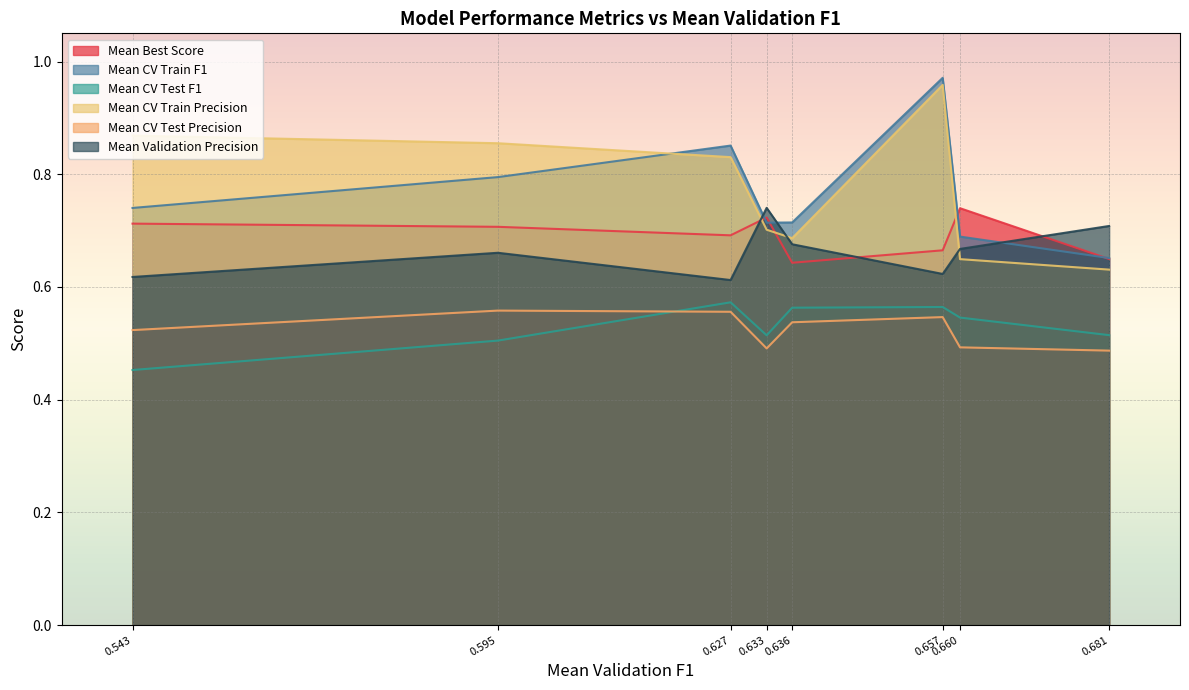

True or false: Mean CV Train Precision has a value of 0.4 at 0.636.

False